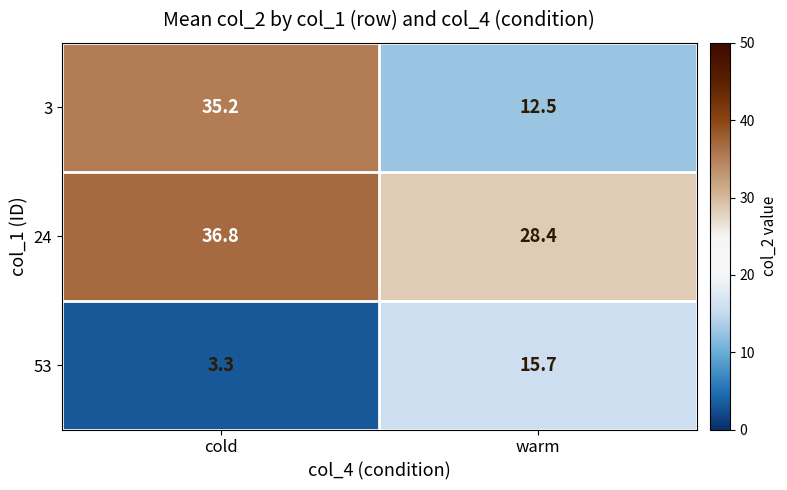

Reading left to right, transcribe all the data shown in this chart.

3: cold=35.2	warm=12.5
24: cold=36.8	warm=28.4
53: cold=3.3	warm=15.7